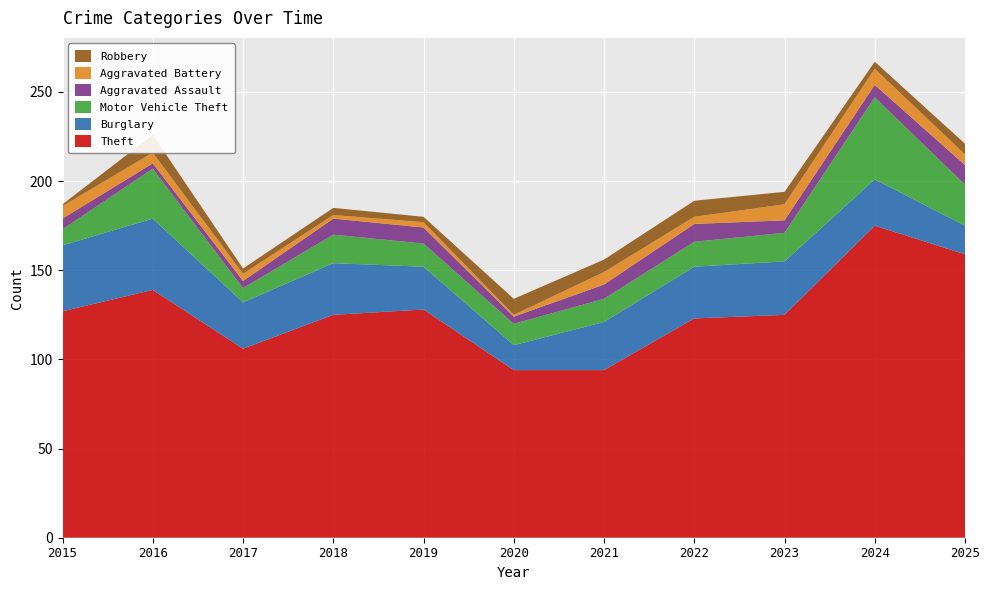

Reading left to right, list all the values displayed in this chart.

Theft: 127	139	106	125	128	94	94	123	125	175	159
Burglary: 37	40	26	29	24	14	27	29	30	26	16
Motor Vehicle Theft: 9	28	8	16	13	12	13	14	16	46	23
Aggravated Assault: 6	3	4	9	9	4	8	10	7	7	11
Aggravated Battery: 7	6	4	2	3	1	7	4	9	9	6
Robbery: 1	10	3	4	3	9	7	9	7	4	6